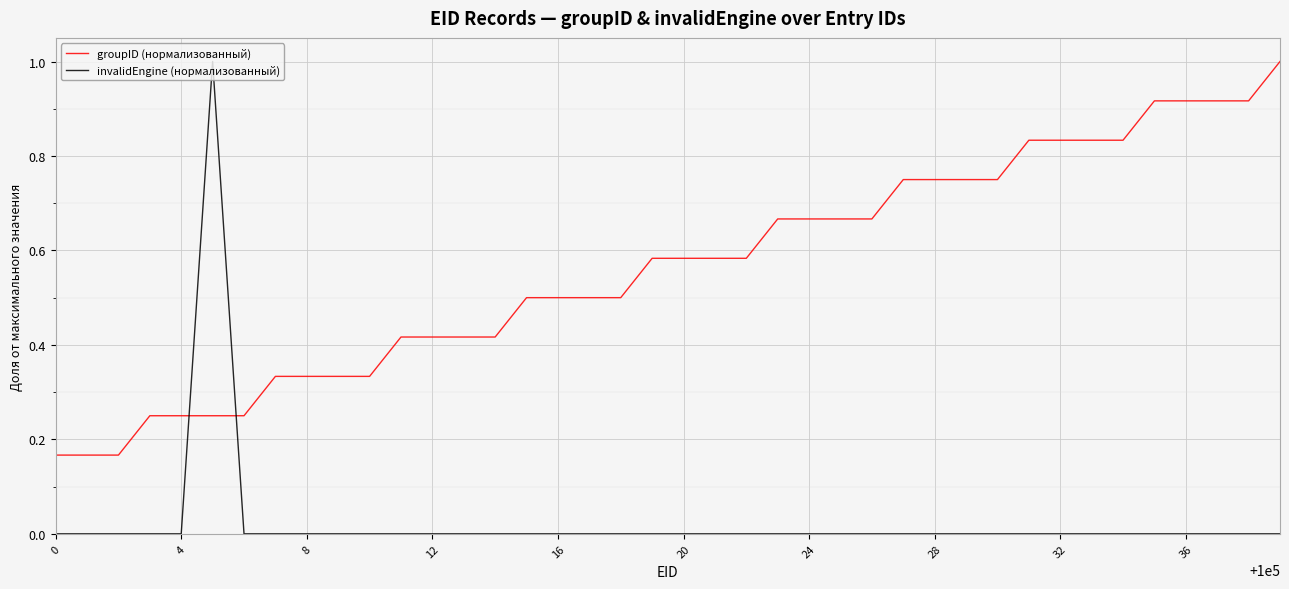

What is the highest value of the invalidEngine (нормализованный) series?

1.0